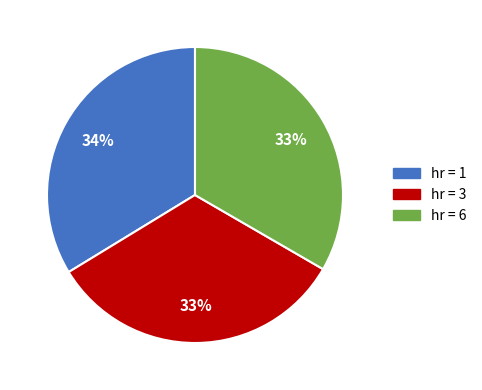

How many segments does this pie chart have?

3